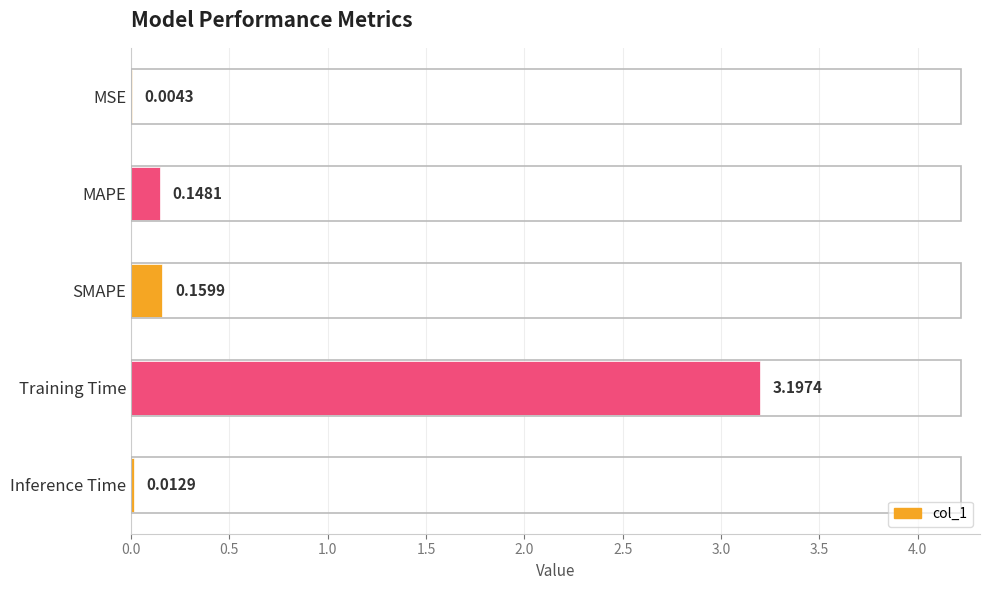

How many data points does each series have?

5